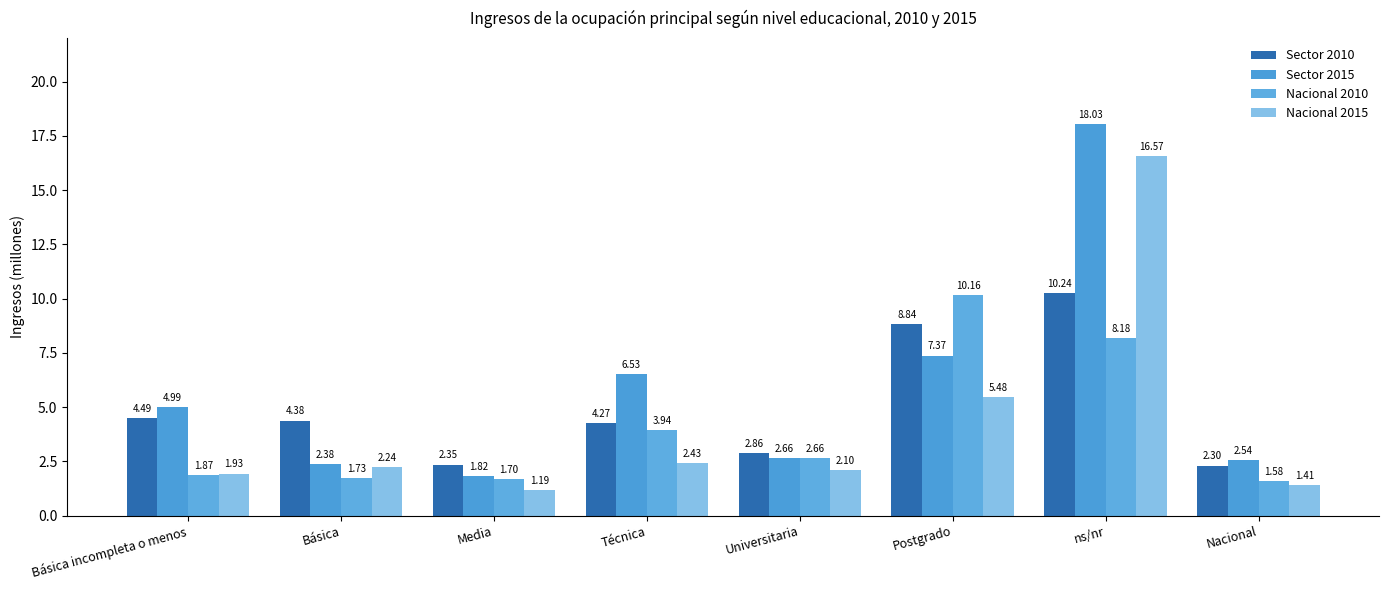

Which series has the largest total across all categories?

Sector 2015